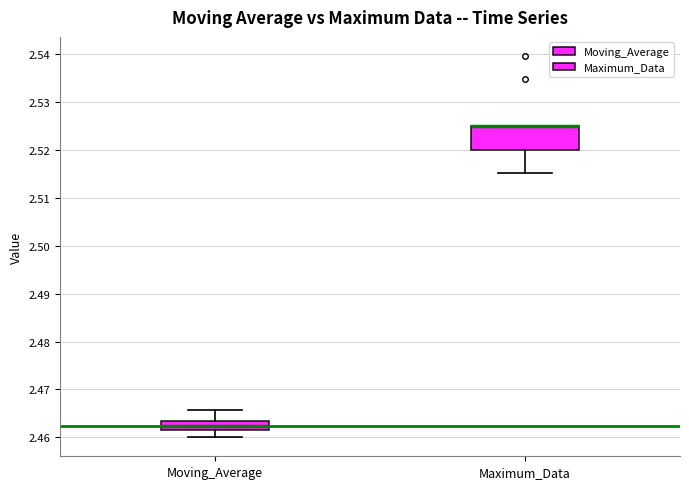

Reading left to right, read every box against the y-axis: the position of its median line, the range the box covers, and the ends of its whiskers. The values are not printed on the chart, so give them approximately, as read against the axis.

Moving_Average: median 2.462 (inside the box), box 2.462 to 2.463, whiskers 2.460 to 2.466
Maximum_Data: median 2.525 (drawn on the box's upper edge), box 2.520 to 2.525, whiskers 2.515 to 2.525